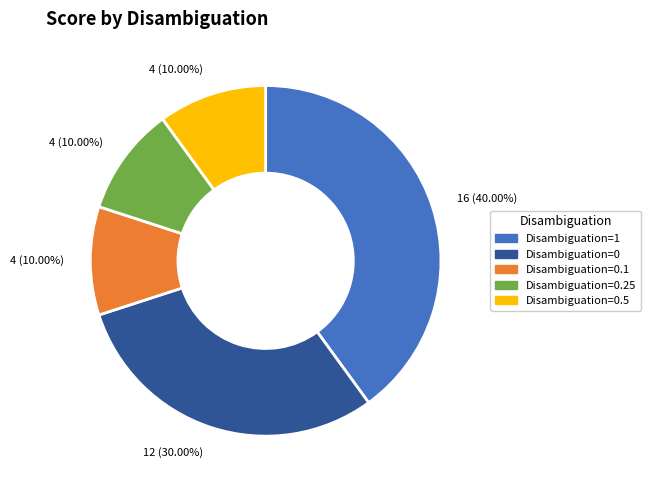

Is there a majority slice in this chart?

No